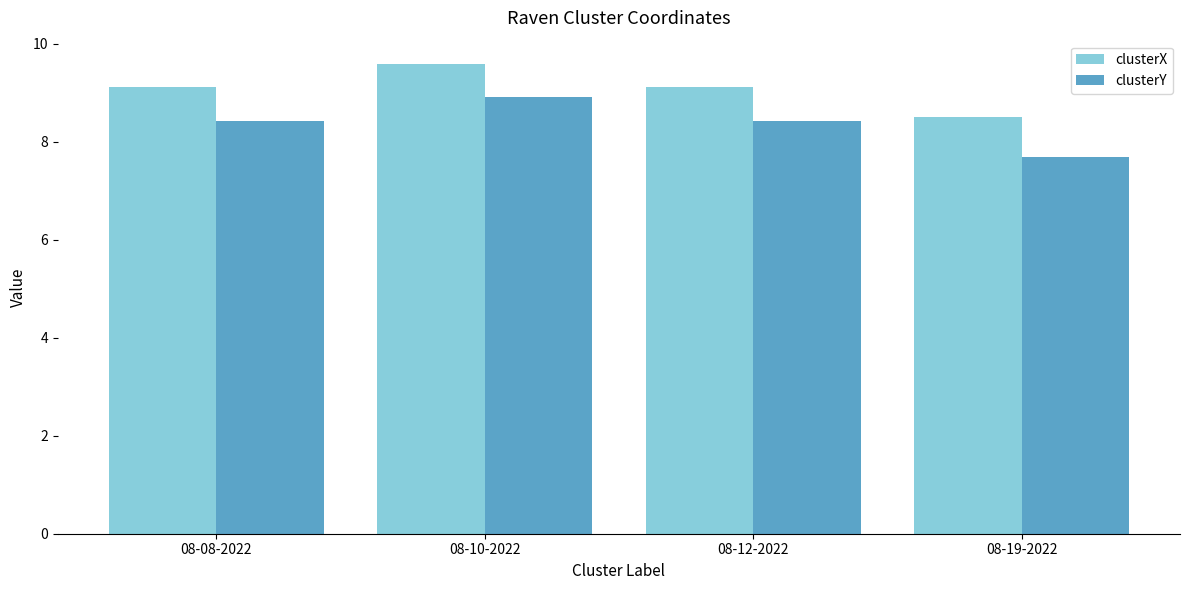

Between 08-12-2022 and 08-19-2022, which series saw the biggest shift?

clusterY